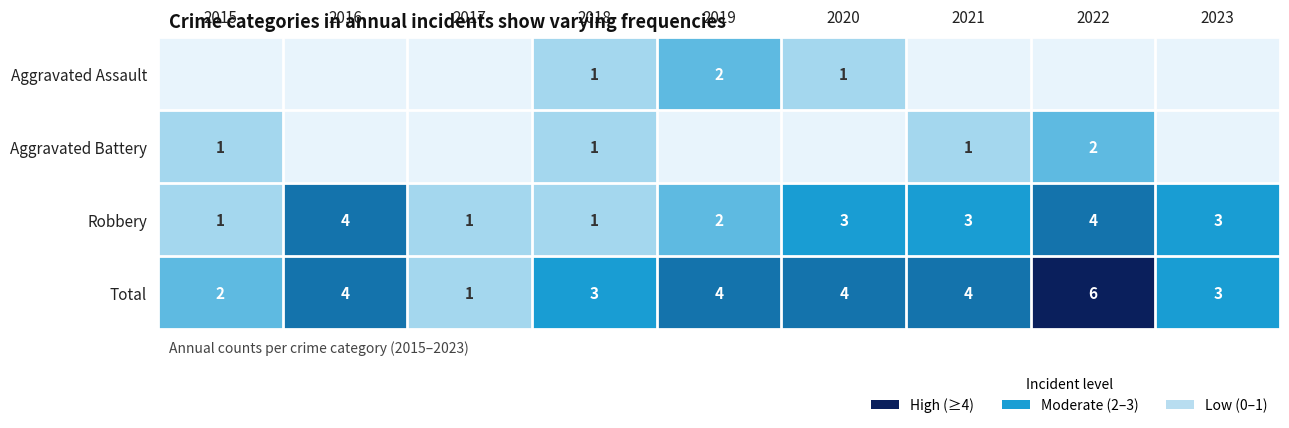

The value of Total at 2020 is 5. True or false?

False